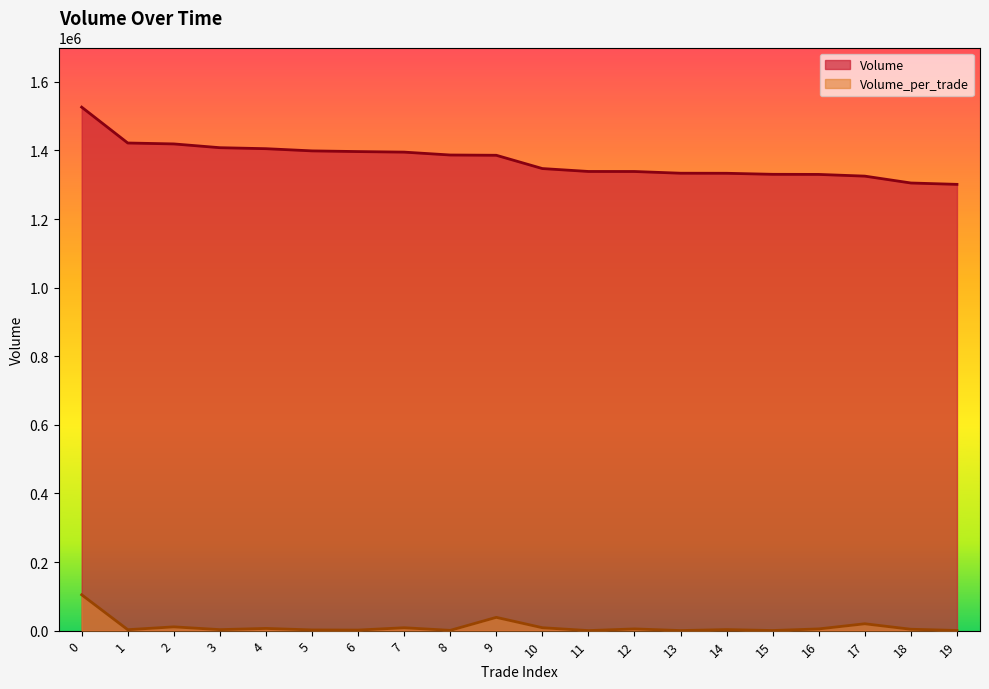

Reading left to right, list all the values displayed in this chart.

Volume: 0=1526100	1=1421600	2=1418900	3=1407900	4=1405000	5=1398600	6=1396600	7=1395000	8=1386600	9=1385800	10=1347100	11=1338600	12=1338500	13=1333500	14=1333300	15=1330300	16=1330000	17=1325000	18=1305000	19=1301000
Volume_per_trade: 0=104500	1=2700	2=11000	3=2900	4=6400	5=2000	6=1600	7=8400	8=800	9=38700	10=8500	11=100	12=5000	13=200	14=3000	15=300	16=5000	17=20000	18=4000	19=500